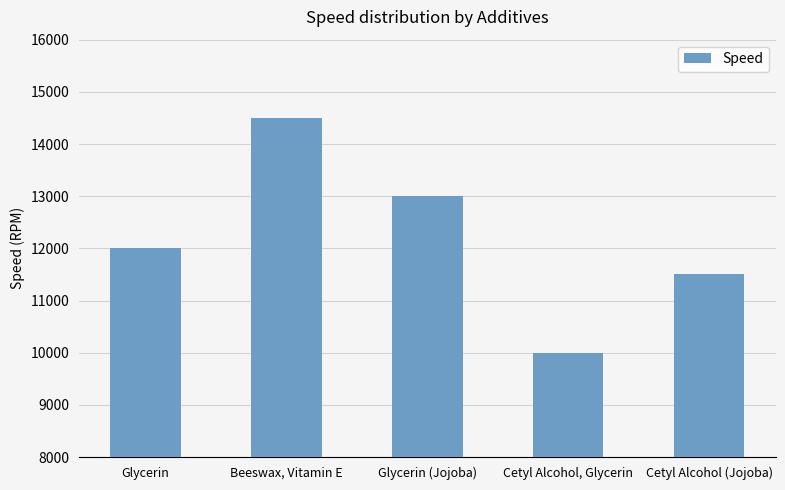

Rank the categories by value from lowest to highest.

Cetyl Alcohol, Glycerin, Cetyl Alcohol (Jojoba), Glycerin, Glycerin (Jojoba), Beeswax, Vitamin E